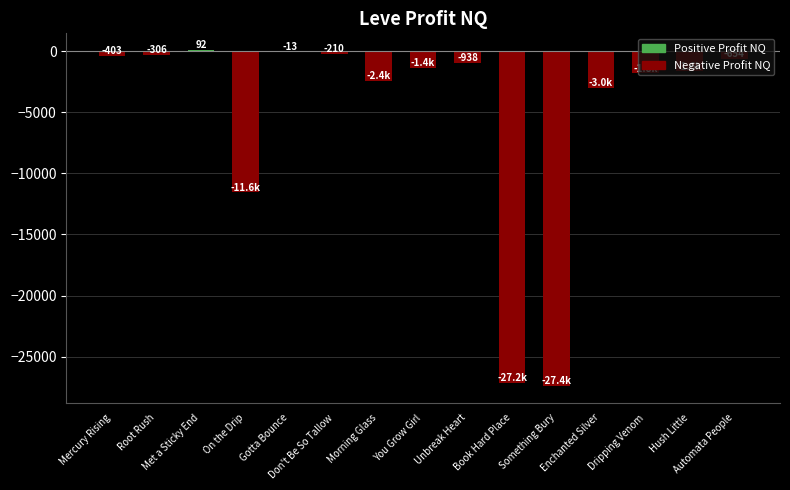

What is the sum of all values?

-78803.2